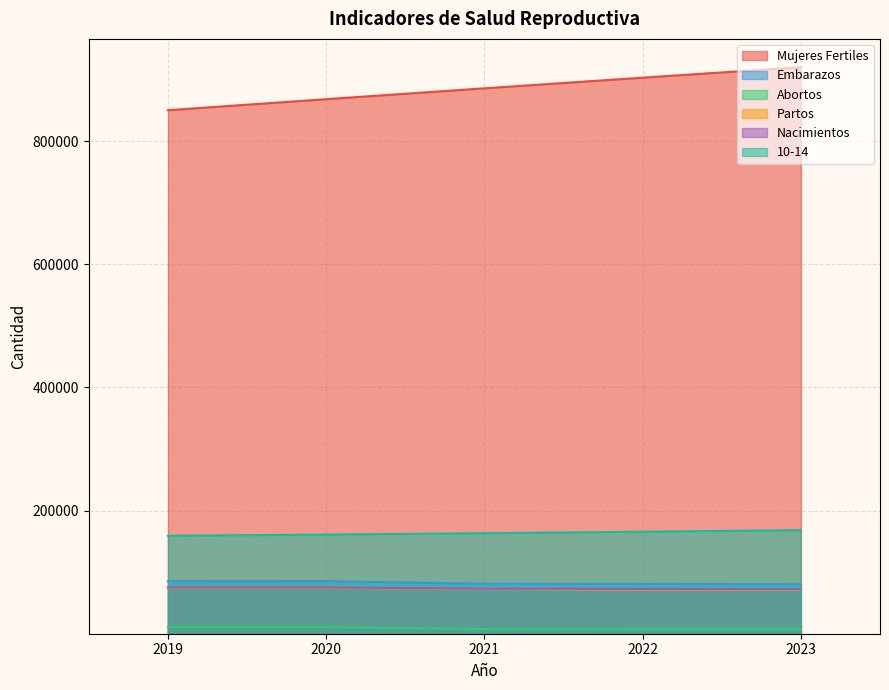

What is the greatest value displayed?

920250